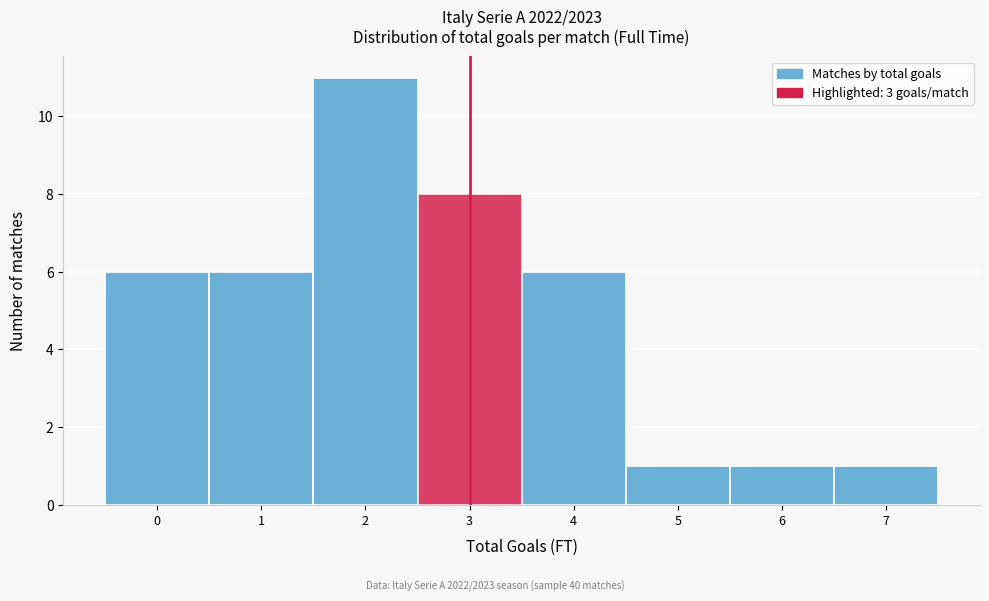

Reading left to right, transcribe all the data shown in this chart.

6	6	11	8	6	1	1	1